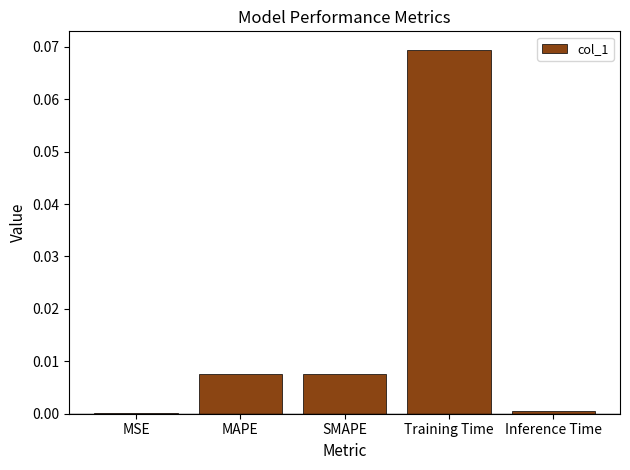

True or false: the data shows 0.0 at MSE.

True